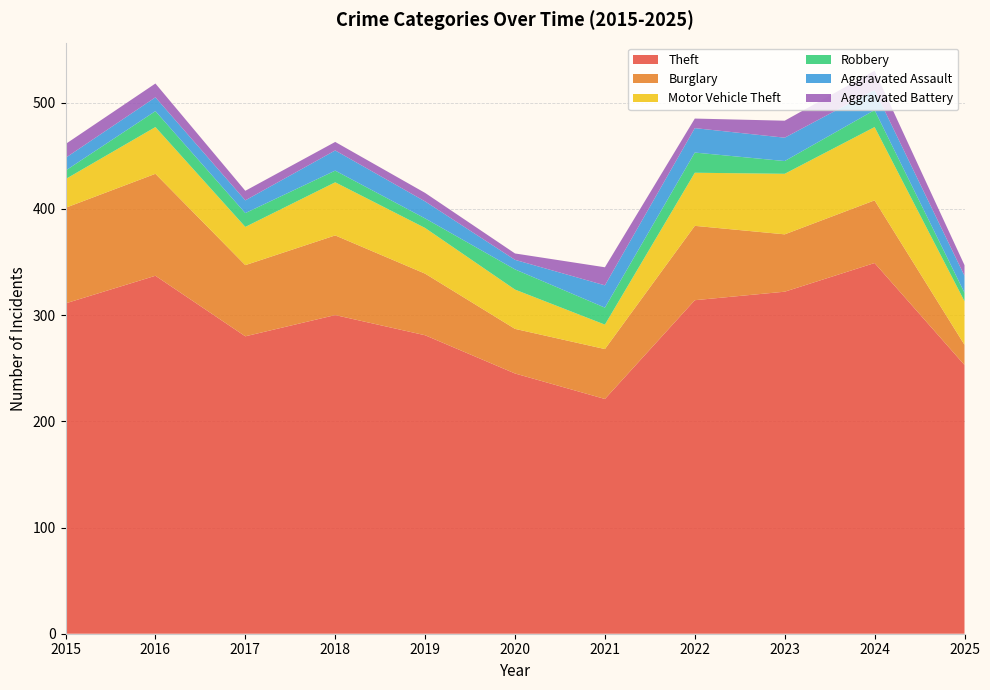

Reading left to right, list all the values displayed in this chart.

Theft: 311	337	280	300	281	245	221	314	322	349	253
Burglary: 90	96	67	75	58	42	47	70	54	59	19
Motor Vehicle Theft: 27	44	36	50	43	37	23	50	57	69	41
Robbery: 8	15	13	11	9	19	16	19	12	16	8
Aggravated Assault: 12	13	12	19	16	9	21	23	22	19	16
Aggravated Battery: 13	13	9	8	8	6	17	9	16	18	10